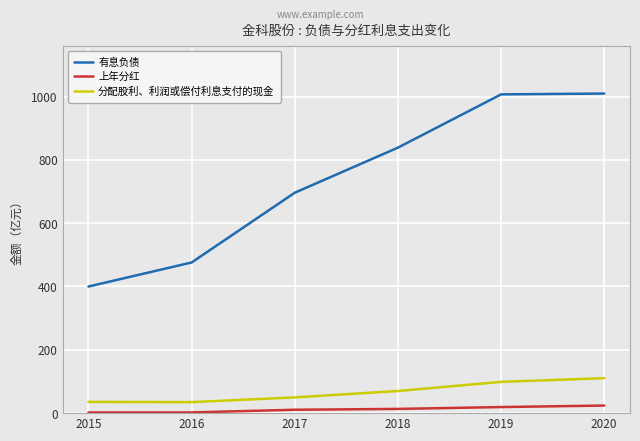

Rank the series by their maximum value, from lowest to highest.

上年分红, 分配股利、利润或偿付利息支付的现金, 有息负债